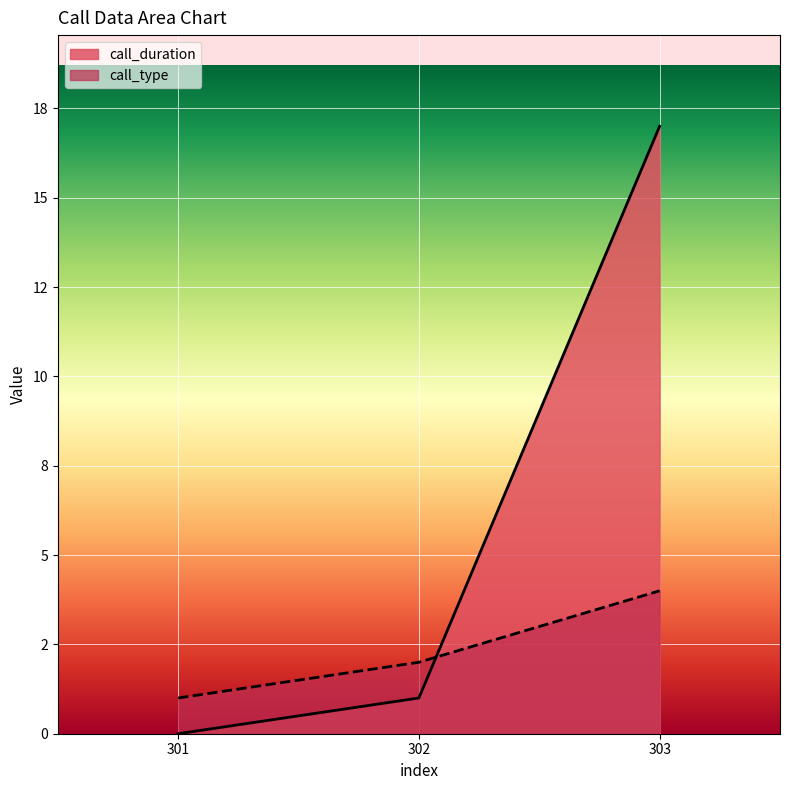

What is the difference between the maximum and minimum values in the call_type series?

3